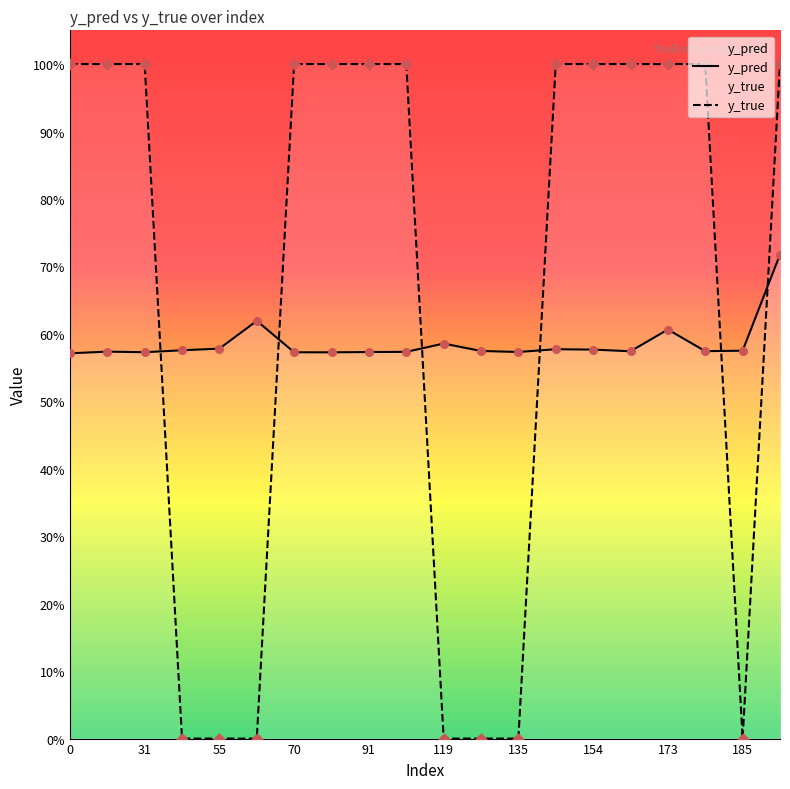

What are all the series names shown in the legend?

y_pred, y_true